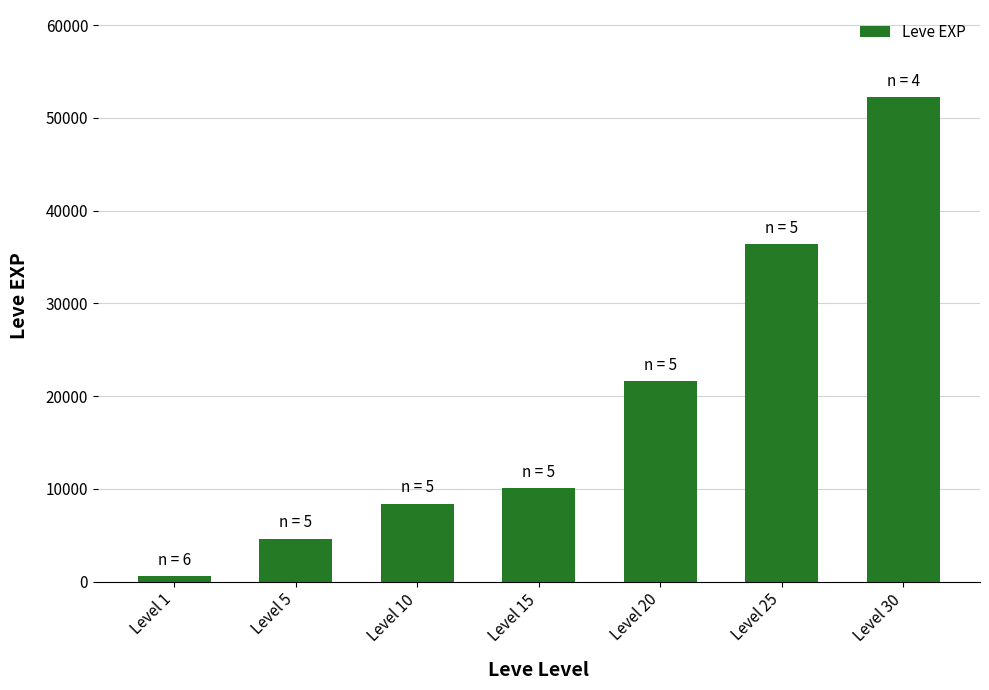

What is the greatest value displayed?

52220